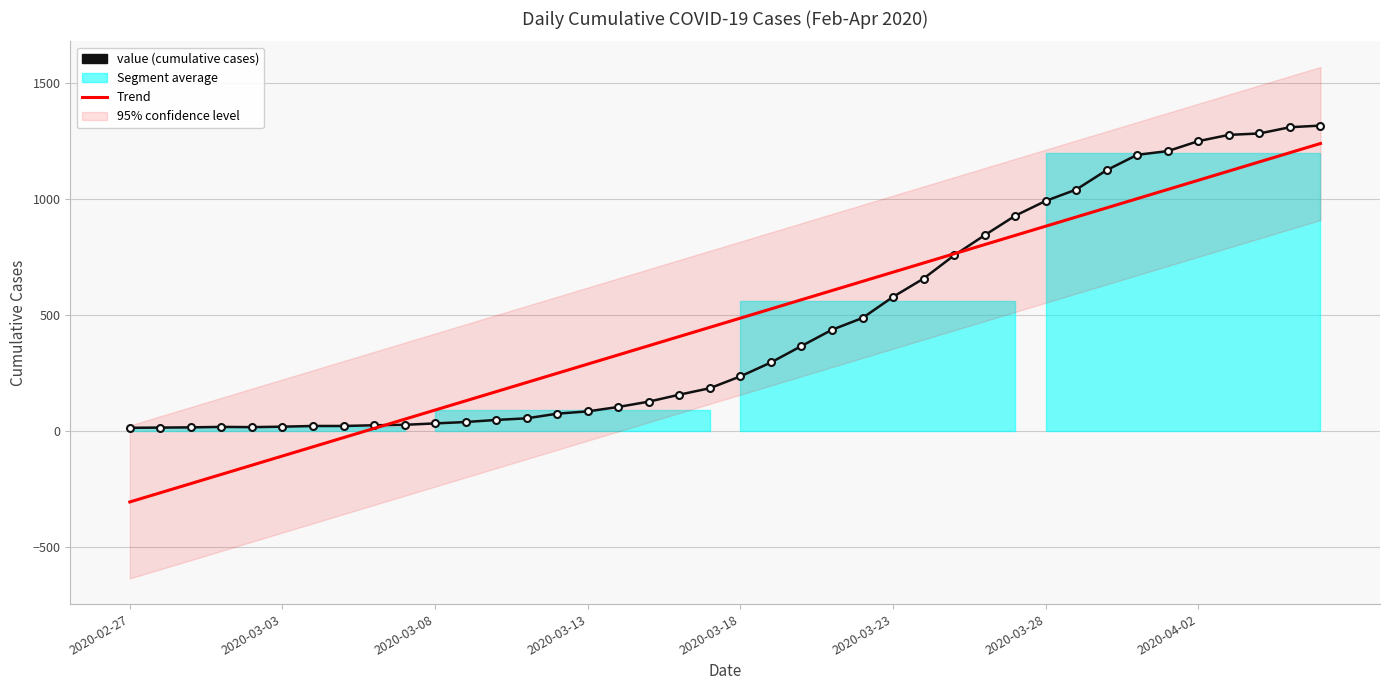

List the series in order of their overall mean, lowest first.

Trend, value